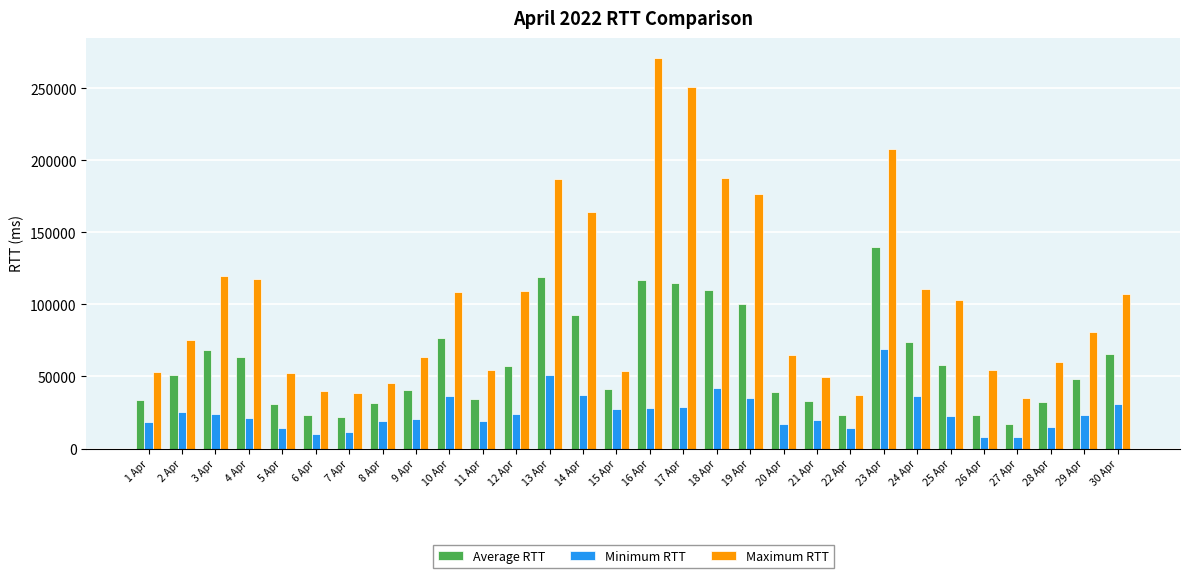

At how many categories does at least one series exceed 257197?

1